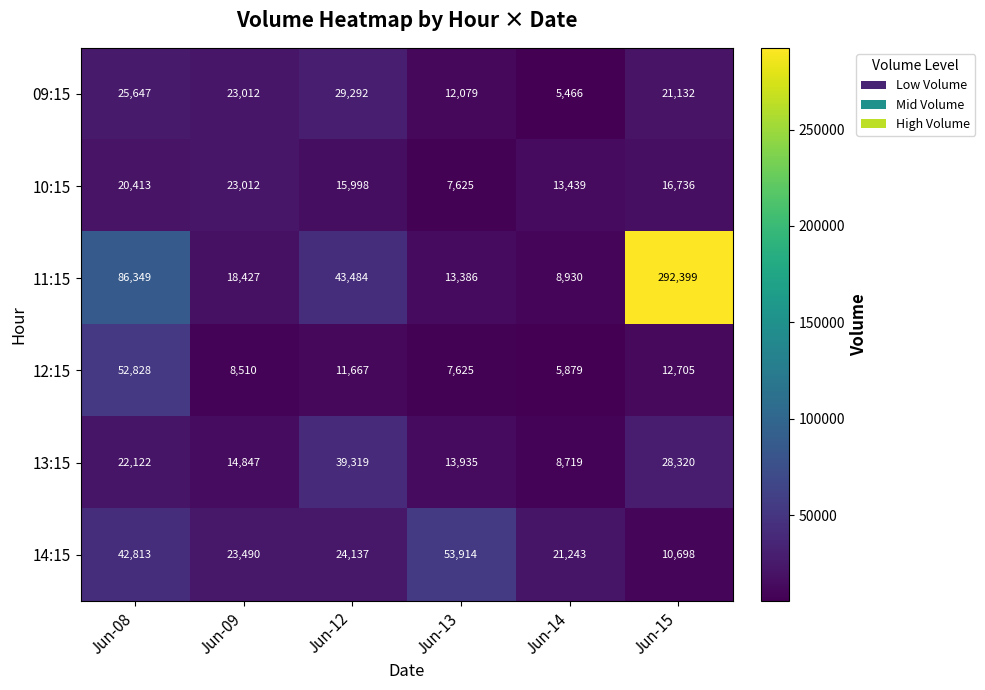

What is the sum of the 14:15 values at Jun-13 and Jun-14?

75157